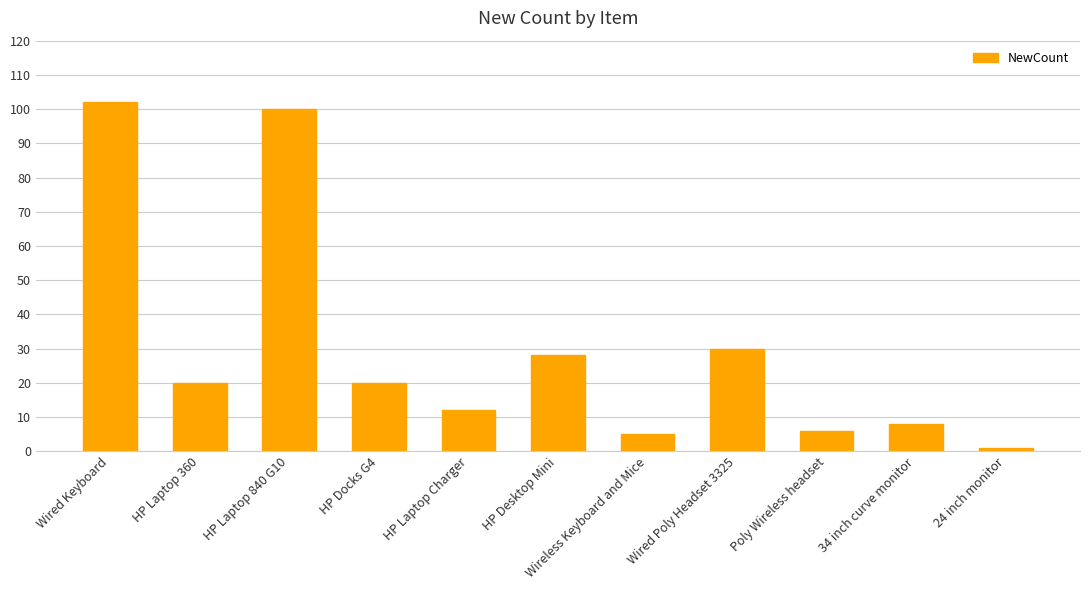

What is the label of the 8th bar from the right?

HP Docks G4